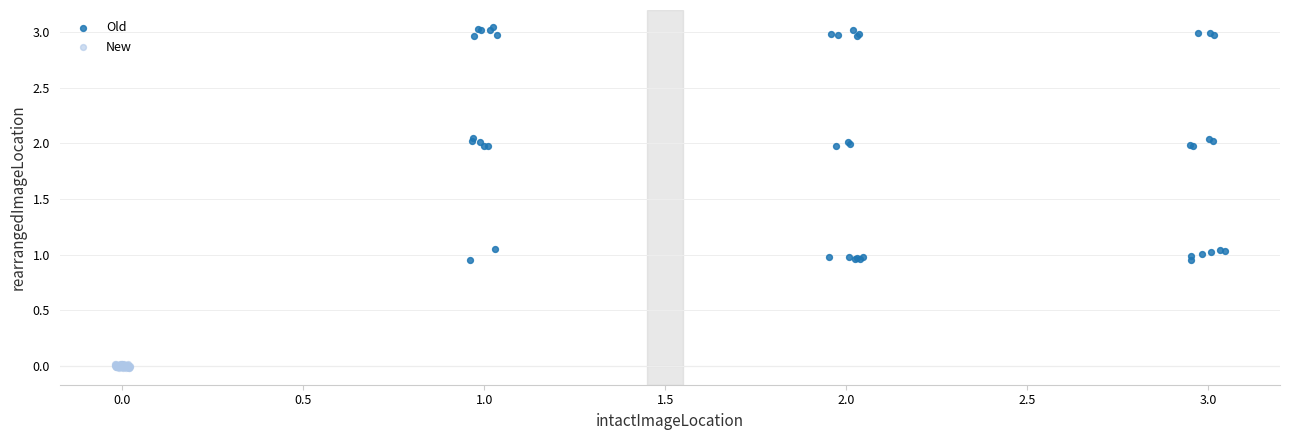

Which series has the widest spread of Y values?

Old